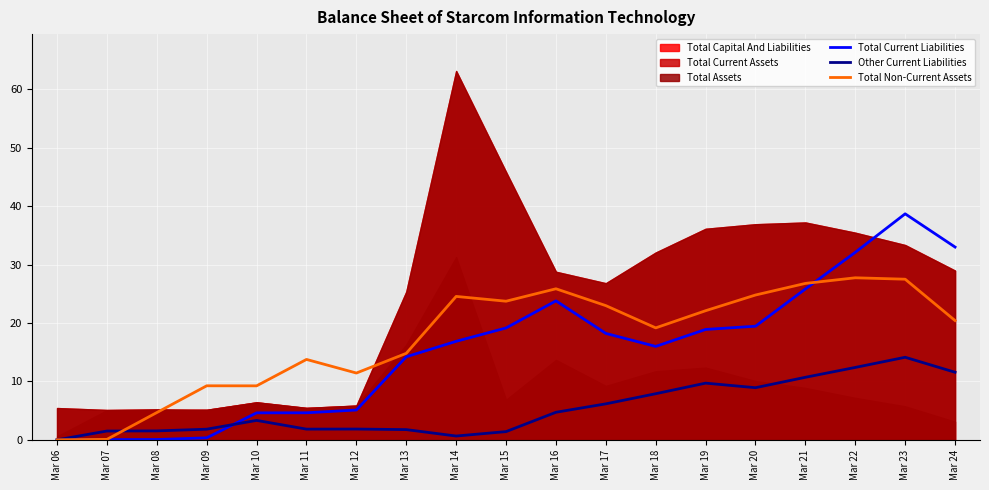

Is it true that Total Non-Current Assets equals 33.2 at Mar 18?

False